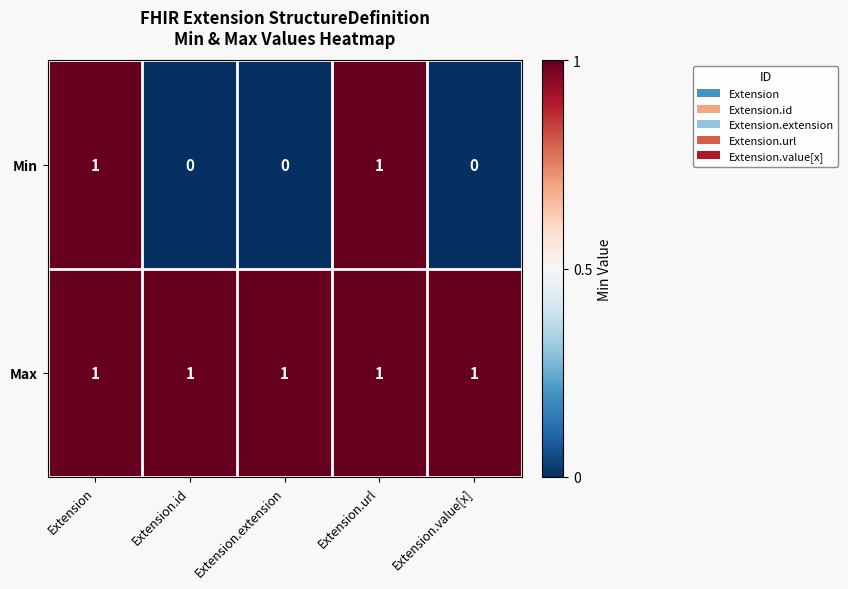

Reading right to left, transcribe all the data shown in this chart.

Min: 0	1	0	0	1
Max: 1	1	1	1	1